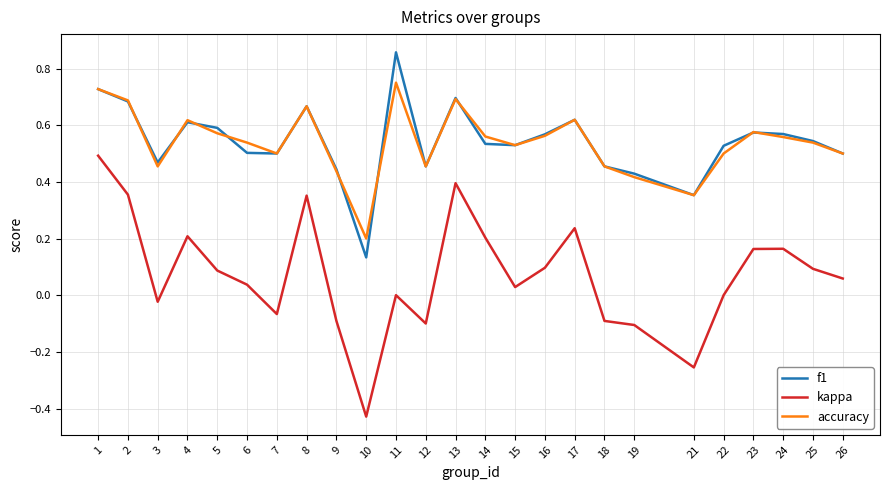

Between 6 and 12, which series saw the biggest shift?

kappa